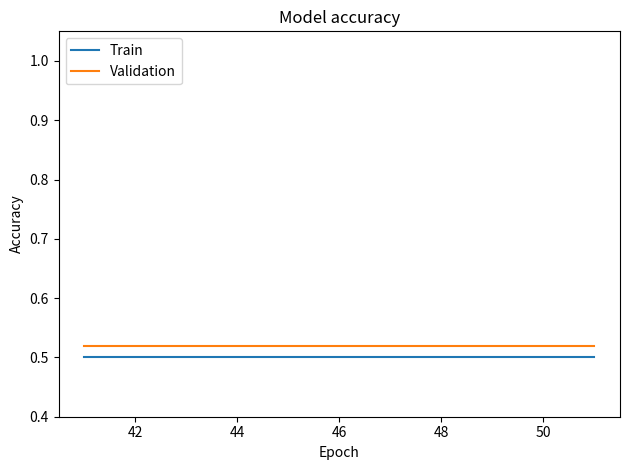

True or false: Validation and Train intersect in this chart.

False